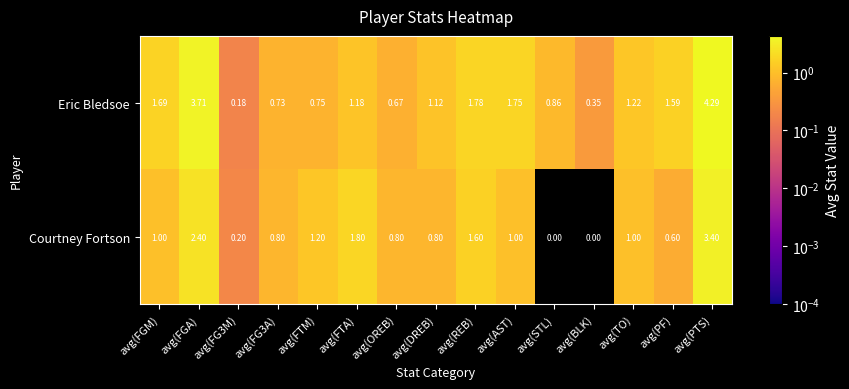

List the series in order of their overall mean, lowest first.

Courtney Fortson, Eric Bledsoe